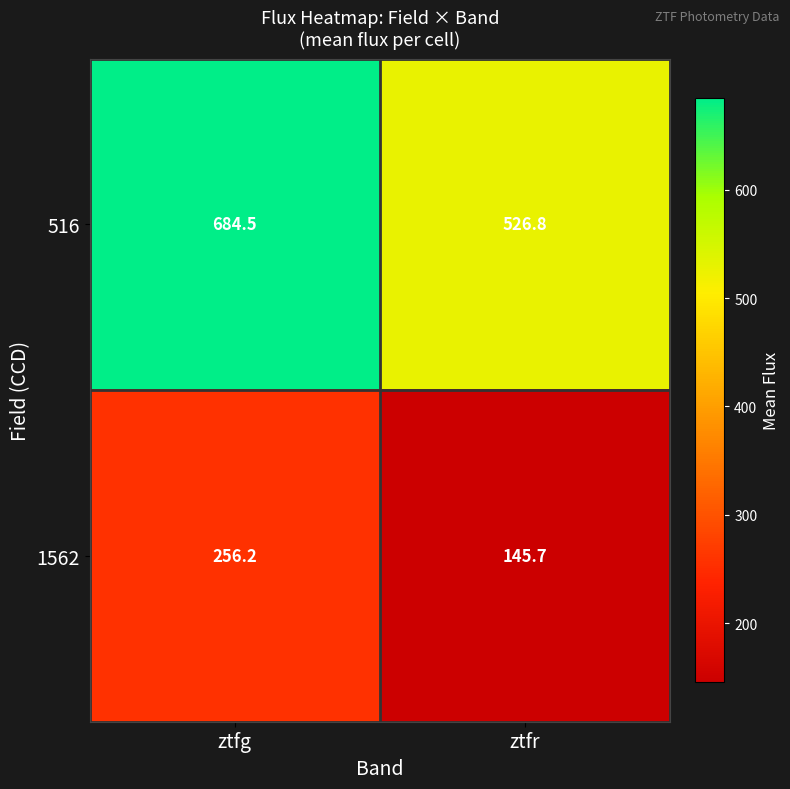

At which category is the sum across all series the highest?

ztfg